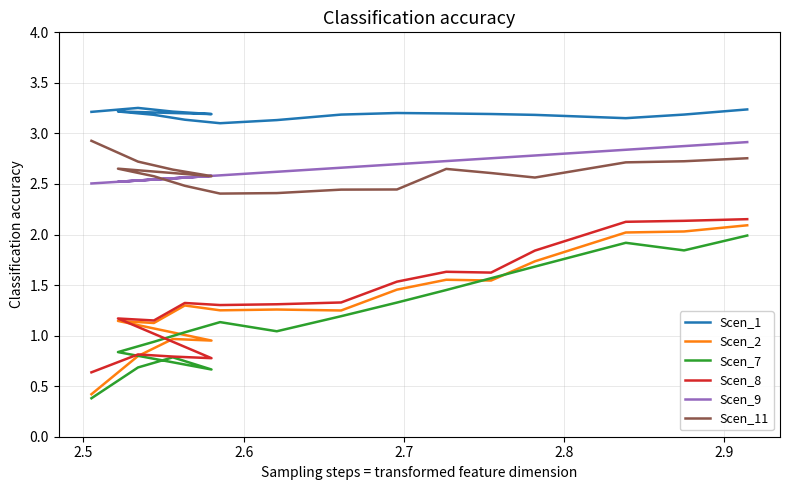

What is the sum of all Scen_7 values?

20.5